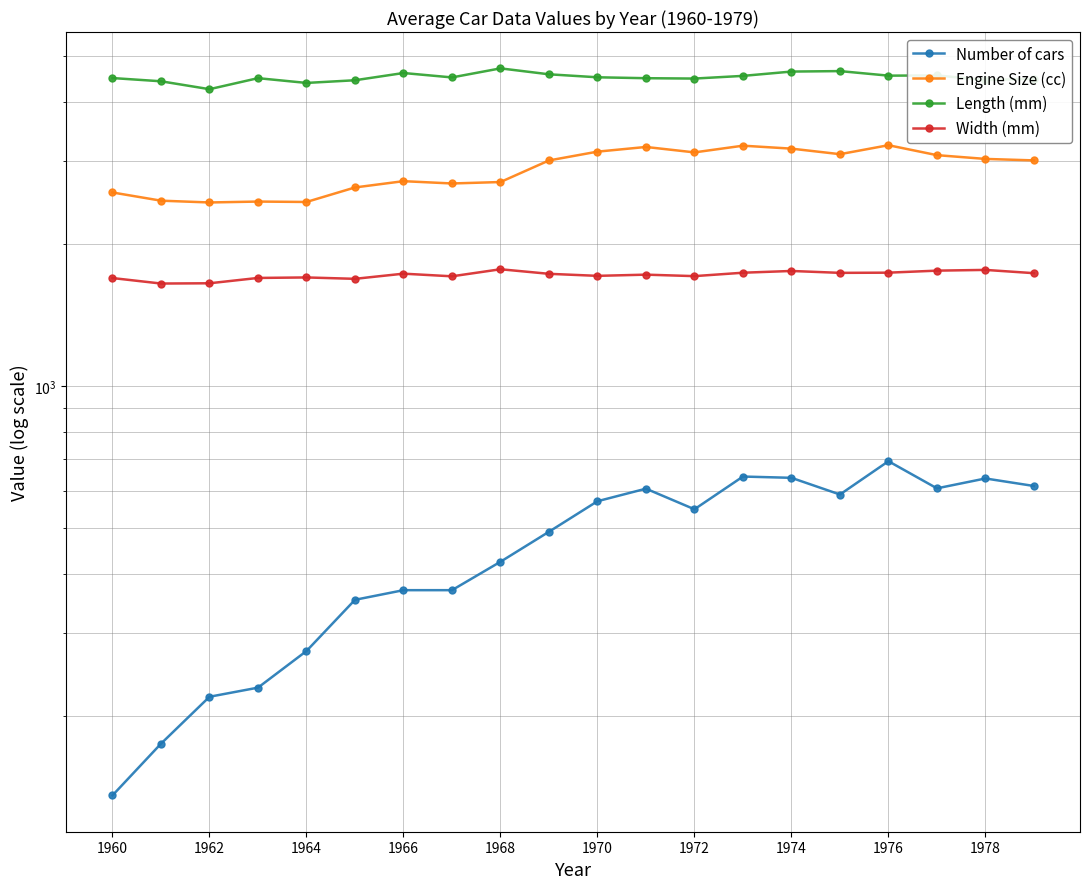

Where does the Number of cars series first go above 549?

1970